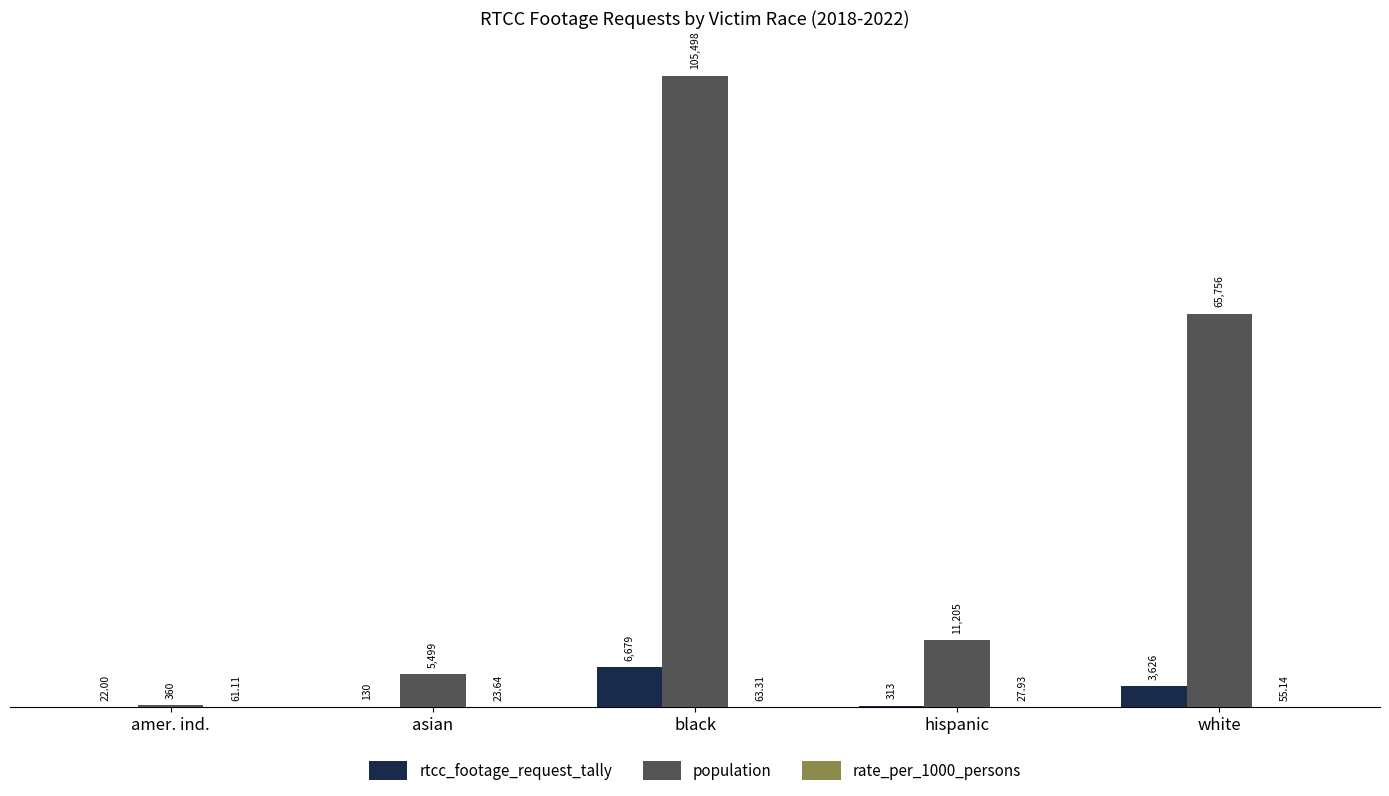

Is it true that rtcc_footage_request_tally equals 313.0 at hispanic?

True